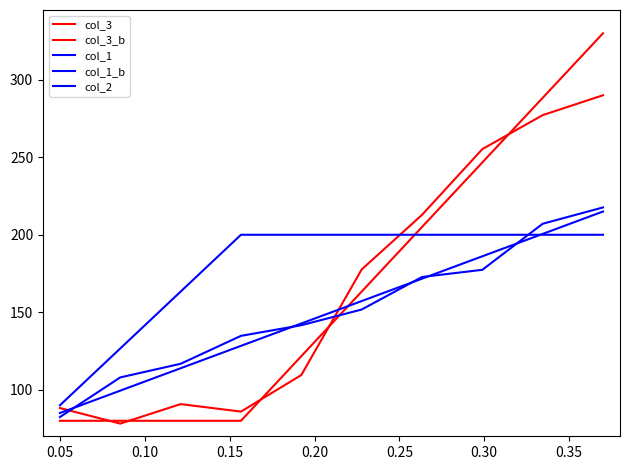

Is this an area chart (filled region under the line)?

No